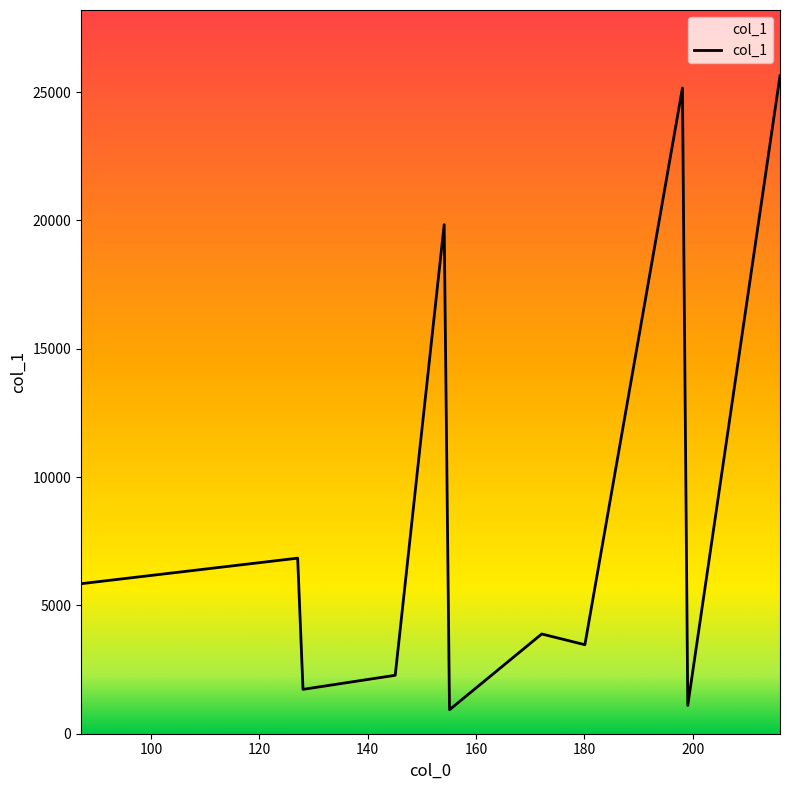

What is the maximum value shown in the chart?

25633.3